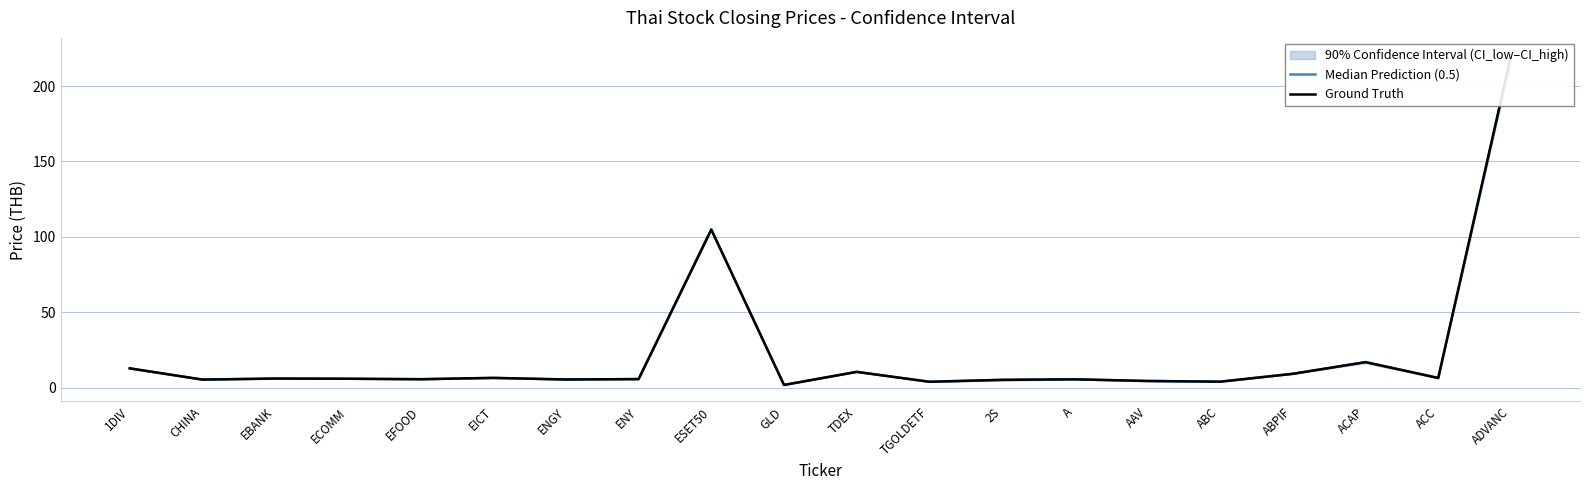

At ABC, list the series in order from largest to smallest.

Ground Truth, Median Prediction (0.5)